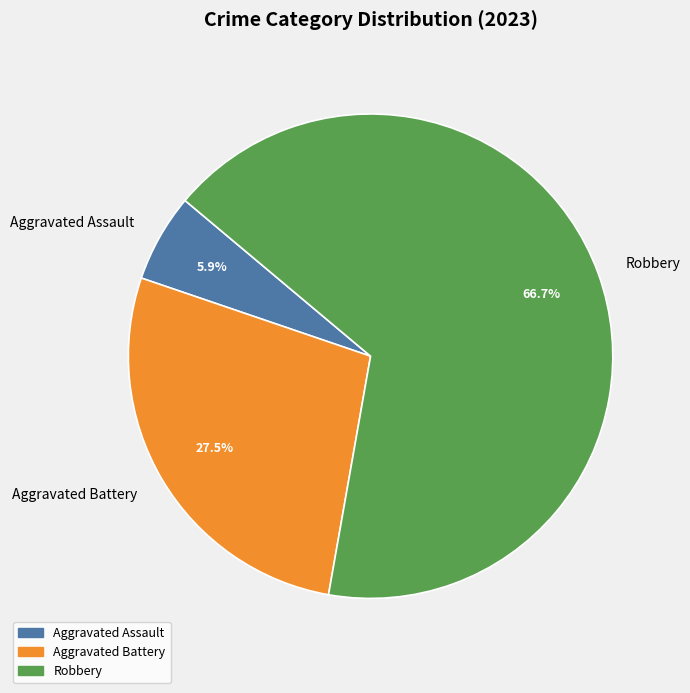

Which category has the biggest portion of the pie?

Robbery